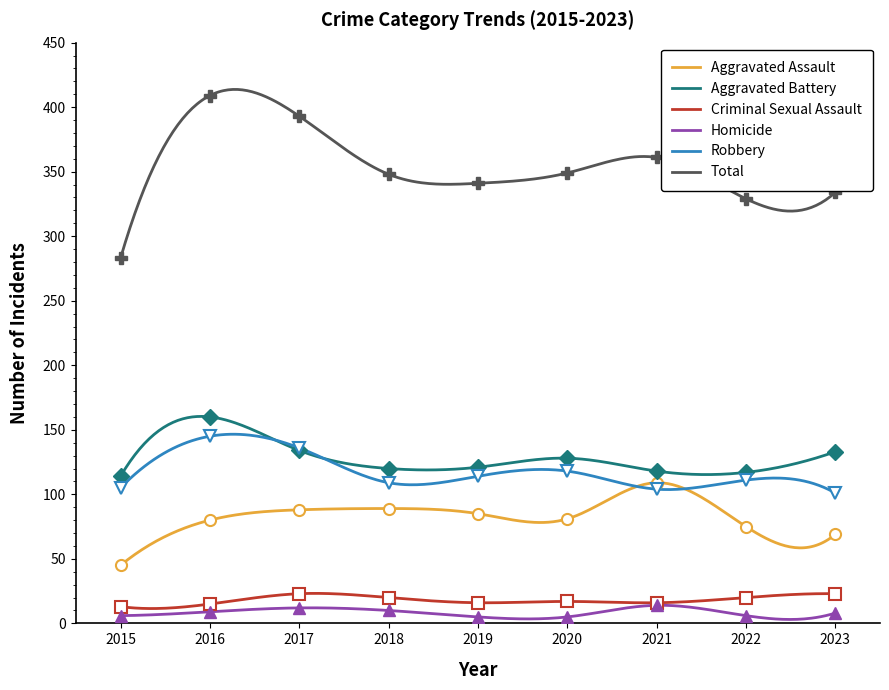

How many interior local valleys does the Total series have?

2